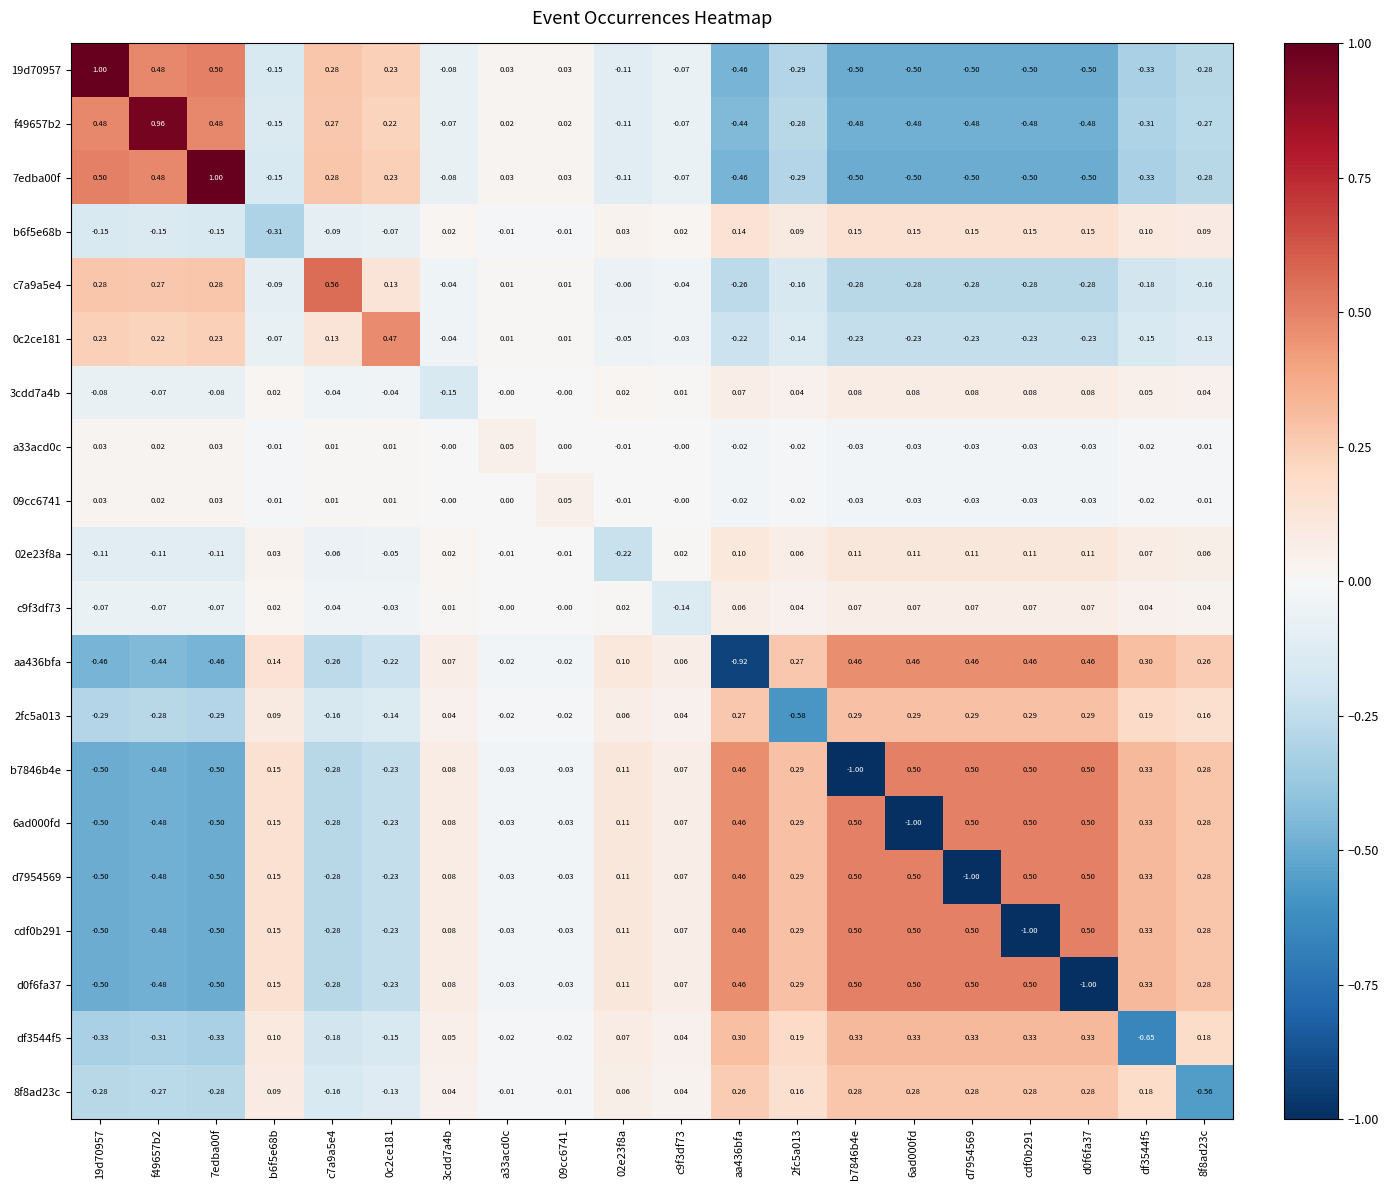

Is the value of aa436bfa at aa436bfa greater than the value of 19d70957 at 0c2ce181?

No